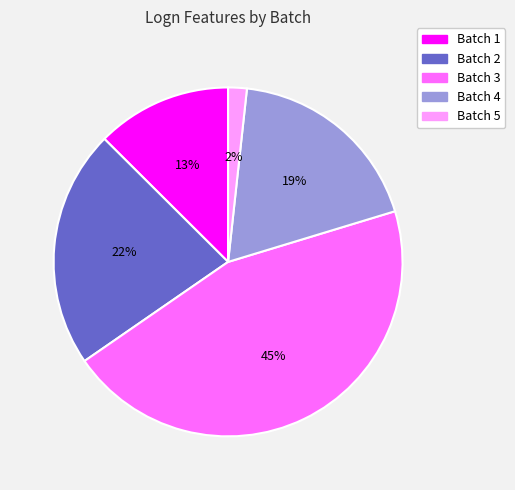

True or false: Batch 1 accounts for 13% of the total.

True